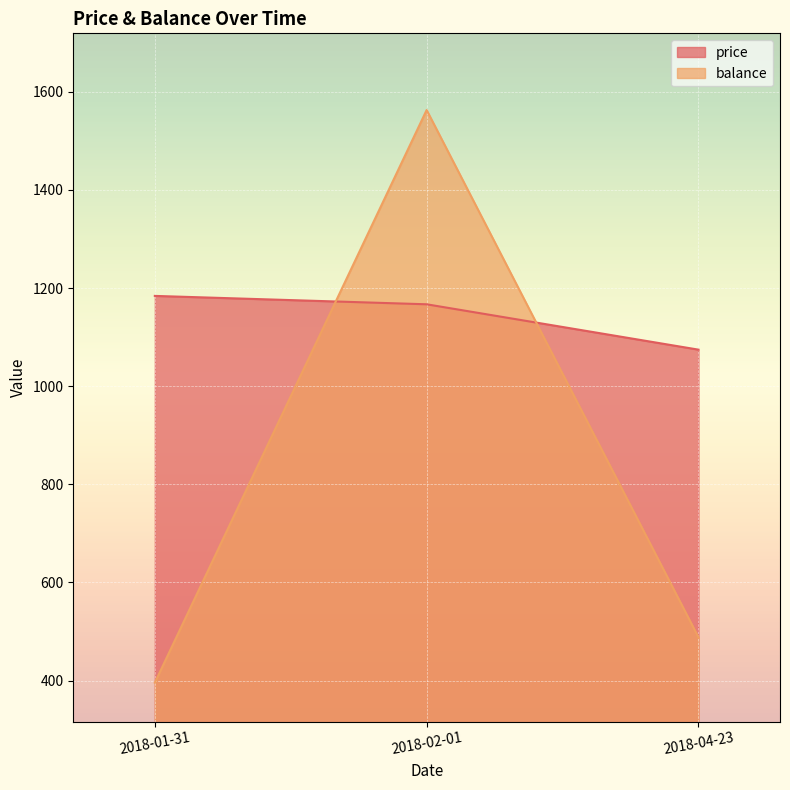

Reading left to right, what are all the values shown in this chart?

price: 2018-01-31=1184.0	2018-02-01=1166.9	2018-04-23=1074.4
balance: 2018-01-31=395.9	2018-02-01=1562.7	2018-04-23=488.3